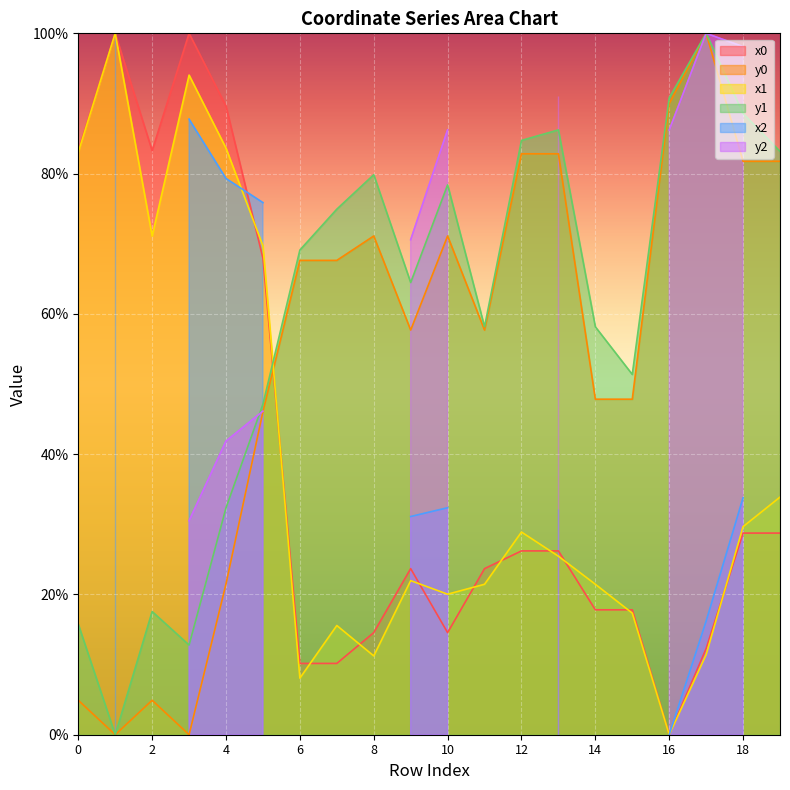

What is the average value of the x0 series?

38.9